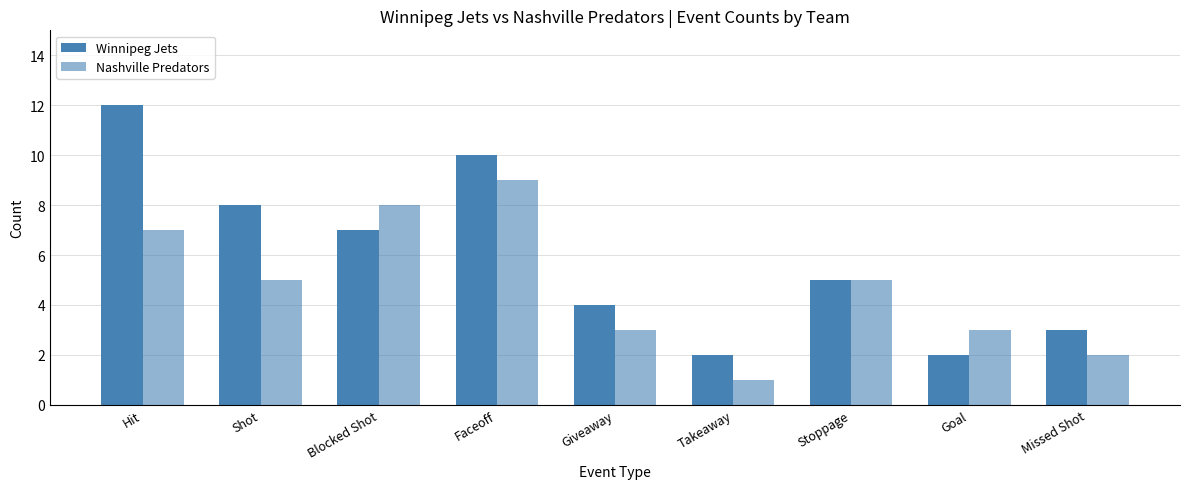

How many Winnipeg Jets values are between 3 and 8?

5